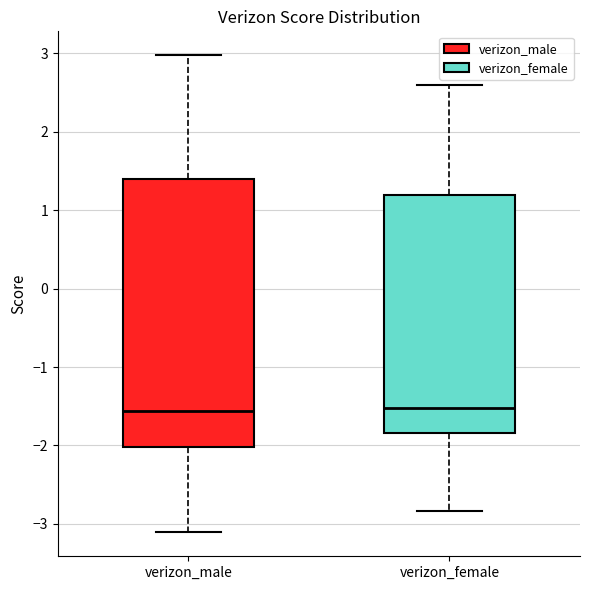

Which box is the tallest, from its lower edge to its upper edge?

verizon_male